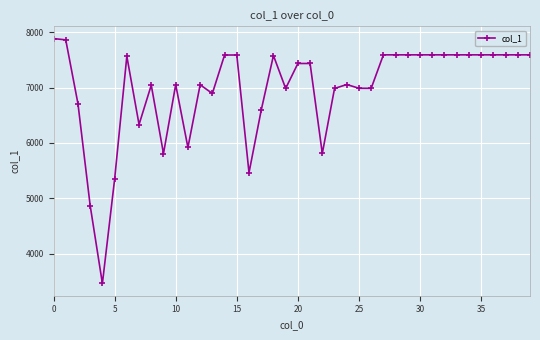

How many series are shown in this chart?

1